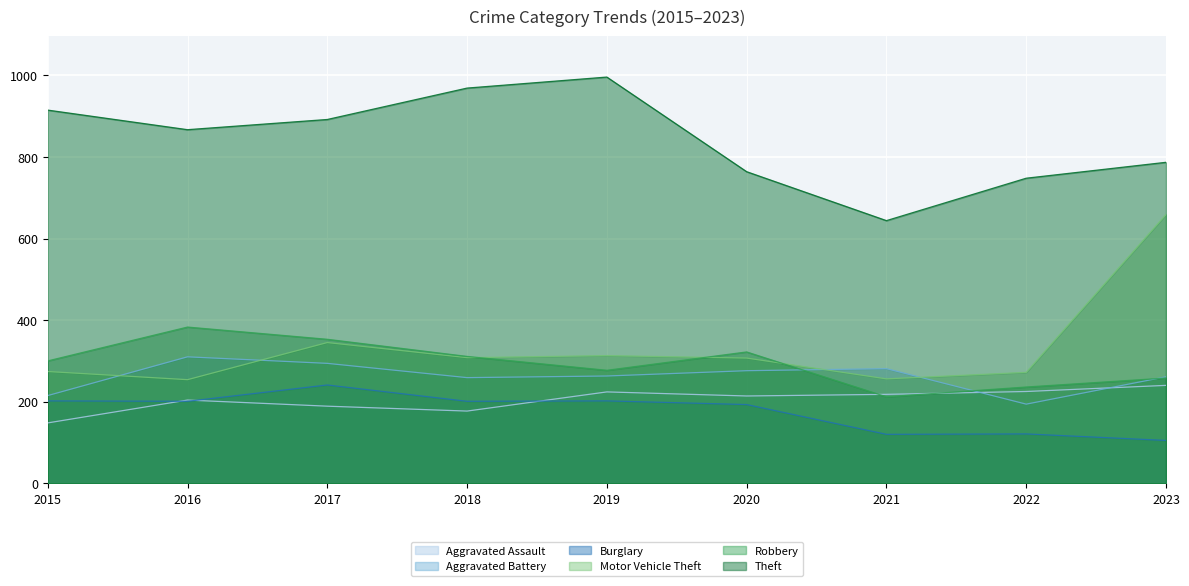

True or false: Motor Vehicle Theft and Theft intersect in this chart.

False